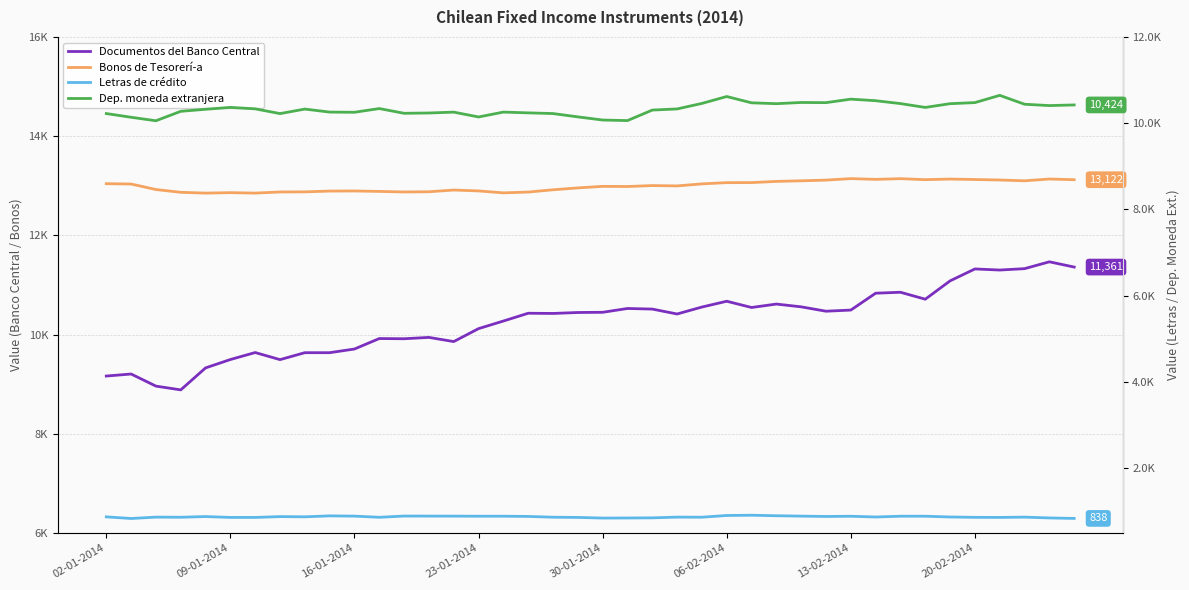

List the labels in order of Dep. moneda extranjera value, largest first.

36, 25, 30, 31, 28, 35, 29, 26, 24, 32, 27, 34, 37, 39, 38, 06-02-2014, 33, 11, 13-02-2014, 23, 8, 30-01-2014, 22, 23-01-2014, 9, 16, 14, 10, 17, 13, 12, 02-01-2014, 18, 20-02-2014, 19, 15, 09-01-2014, 20, 21, 16-01-2014